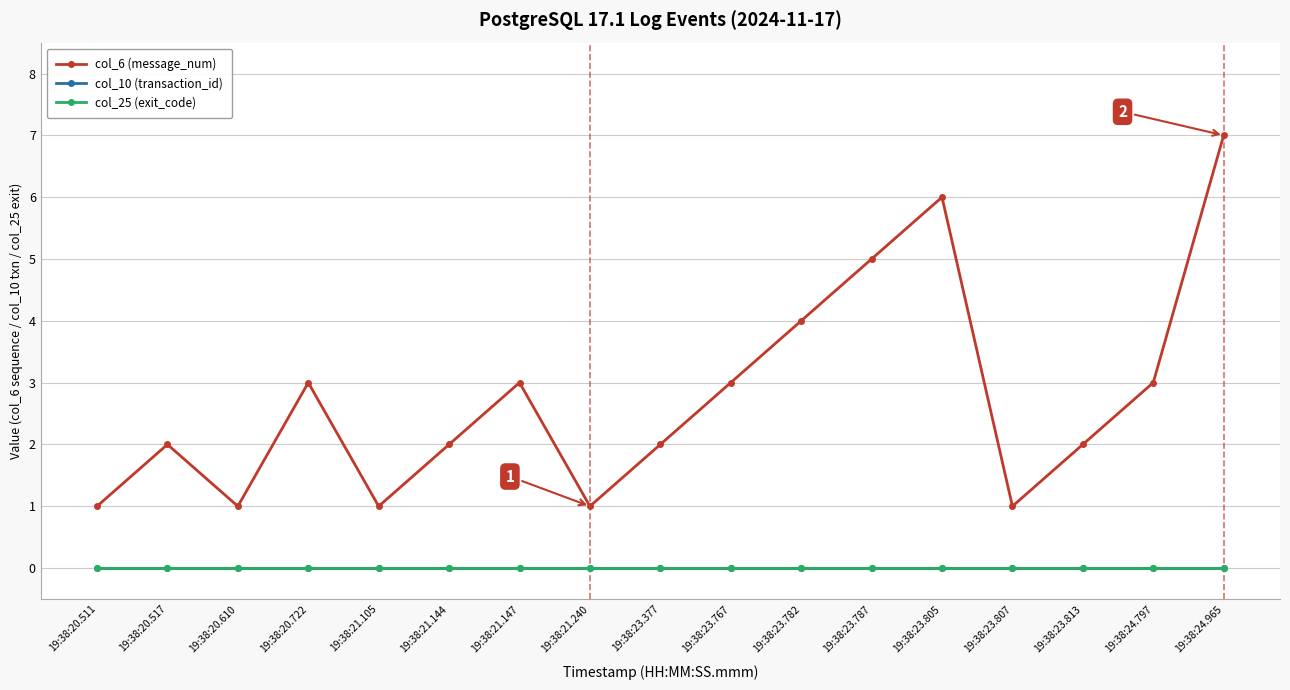

Does the chart have visible grid lines?

Yes